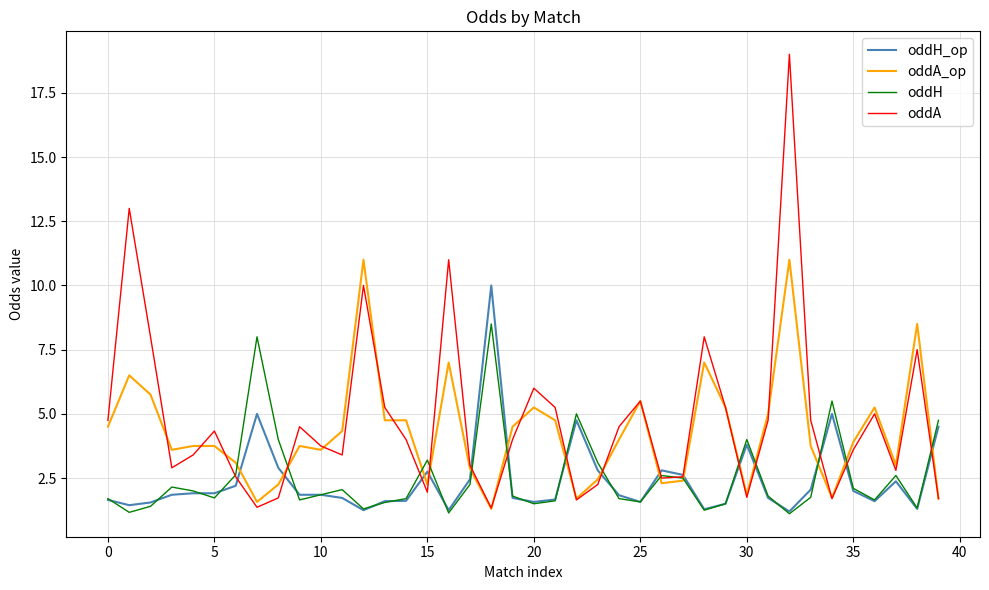

What are all the series names shown in the legend?

oddH_op, oddA_op, oddH, oddA